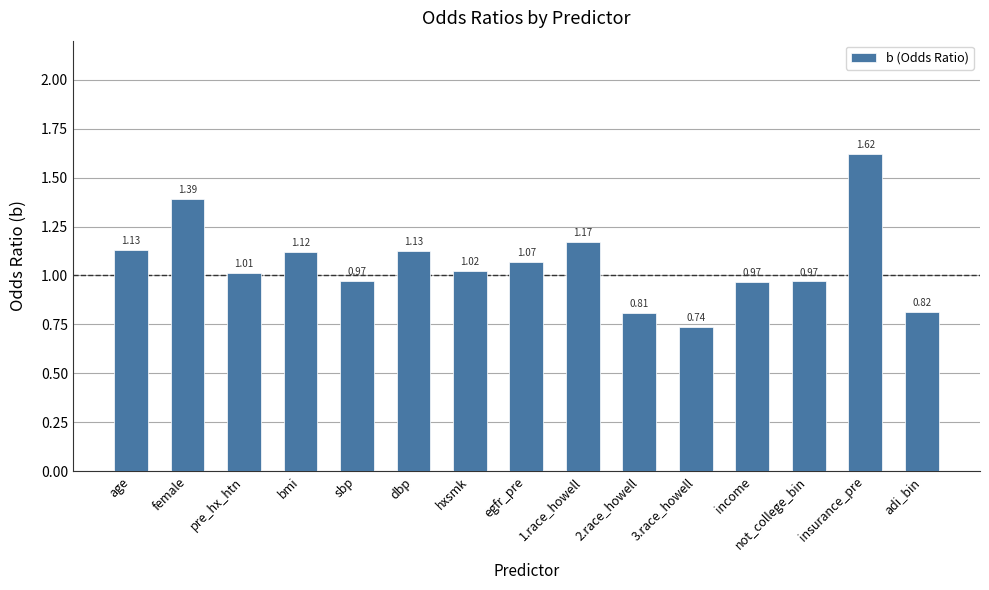

How many bars are there in total?

15